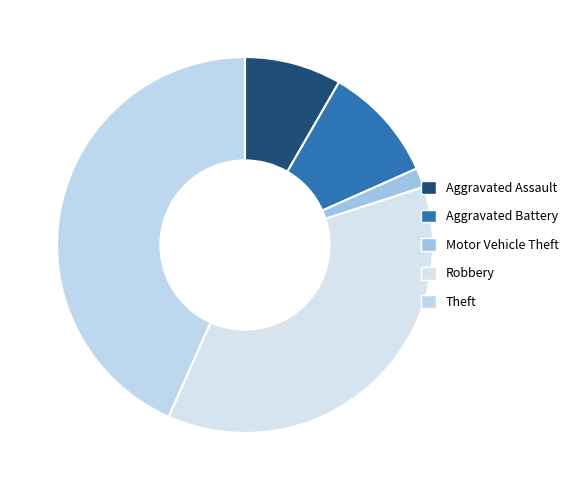

The Theft slice represents 35% of the pie. True or false?

False